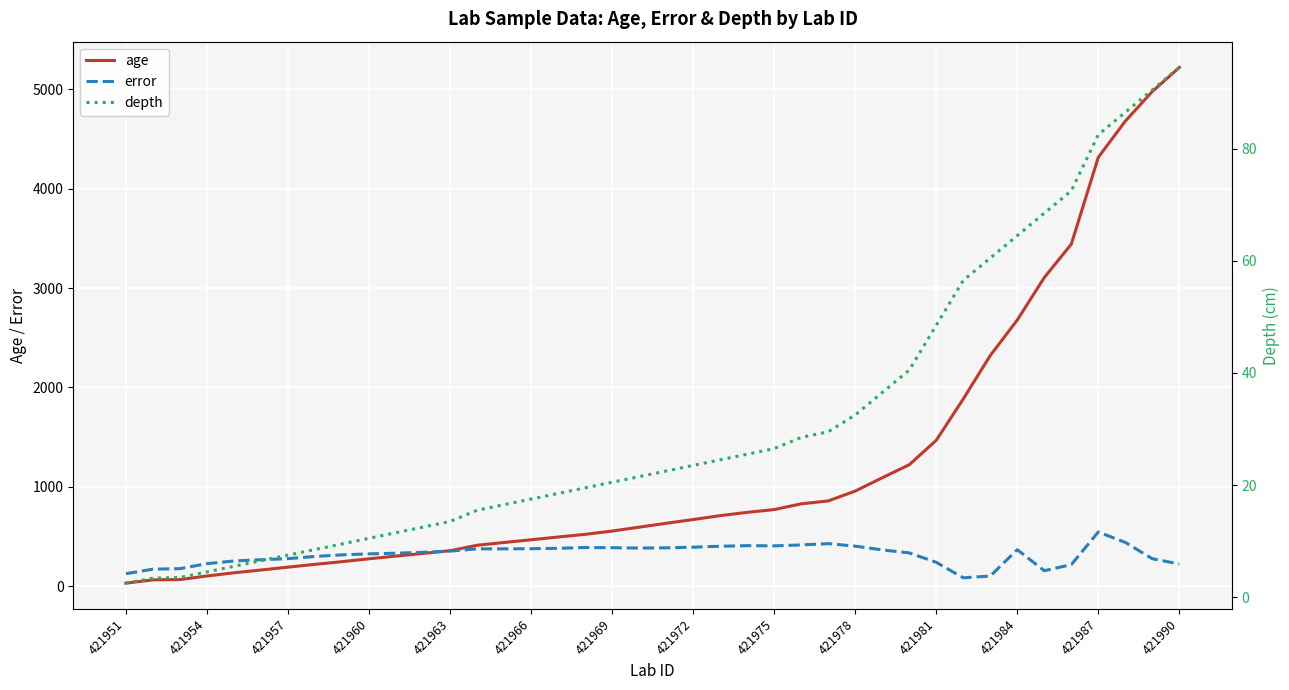

Rank the series at 26 from lowest to highest value.

depth, error, age